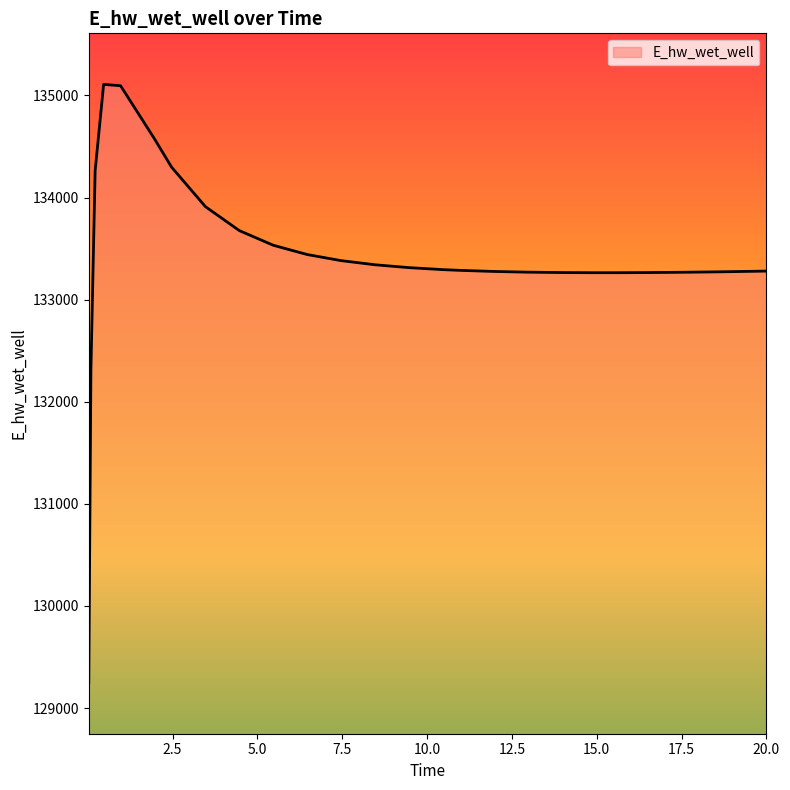

Does the chart have visible grid lines?

No